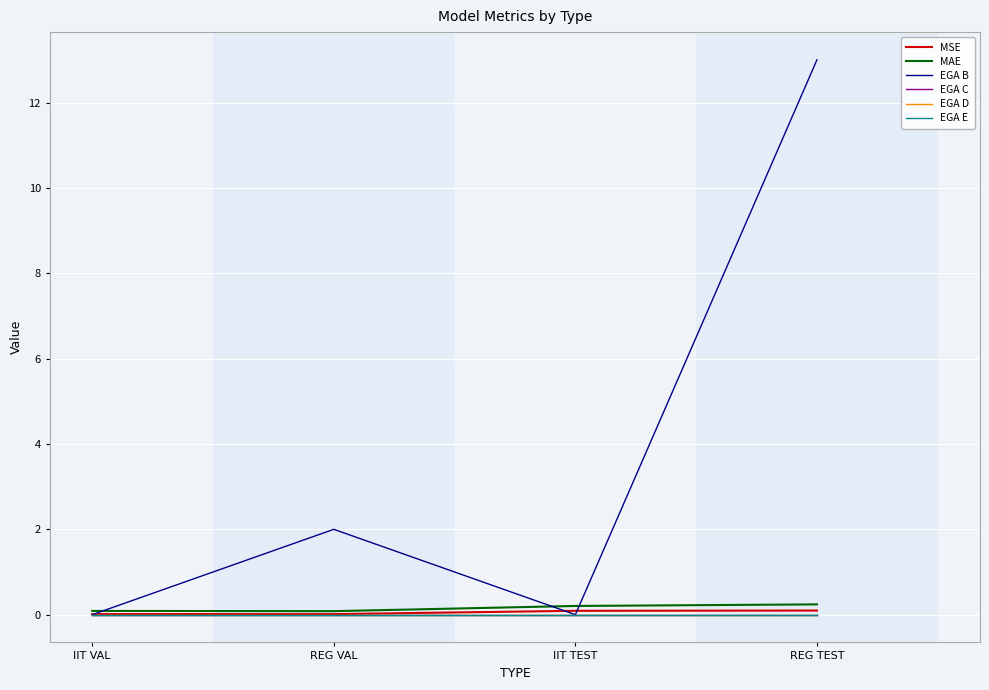

What is the spread (max minus min) of values at REG VAL?

2.0